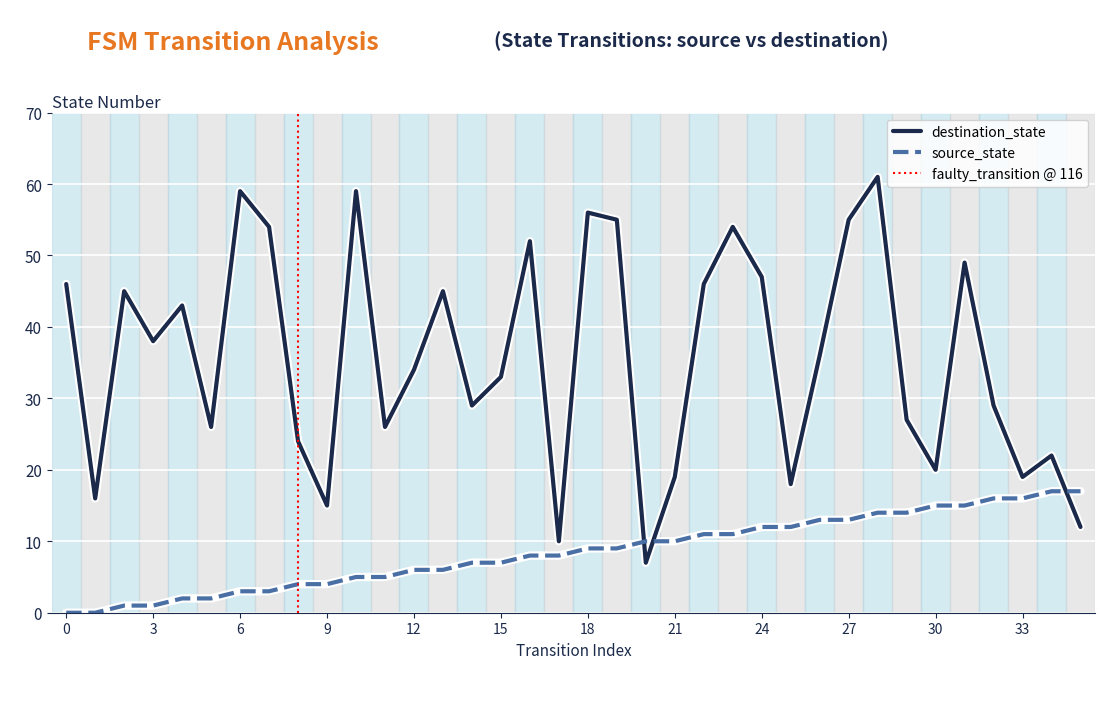

What is the approximate value of destination_state at 14, to the nearest 10?

30